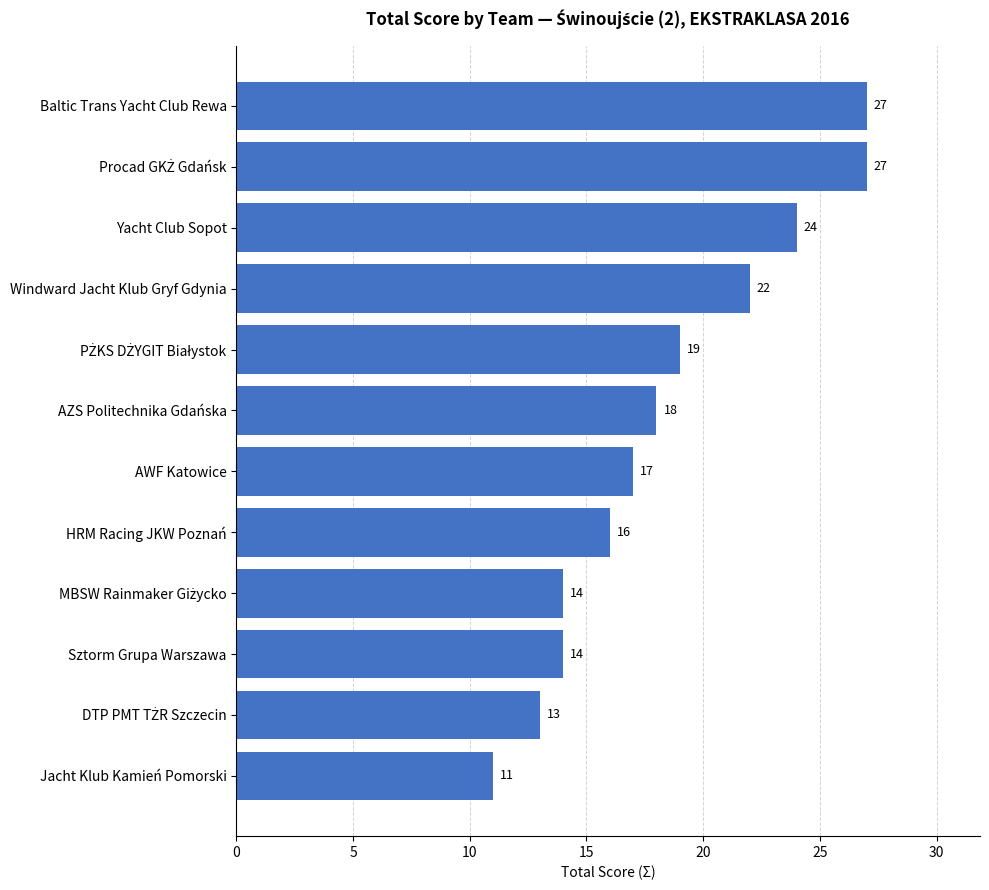

The chart shows a value of 38 at Yacht Club Sopot. True or false?

False